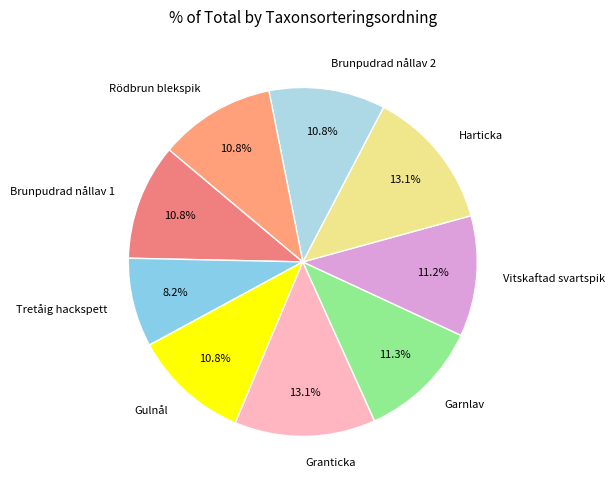

Which slice is the smallest?

Tretåig hackspett